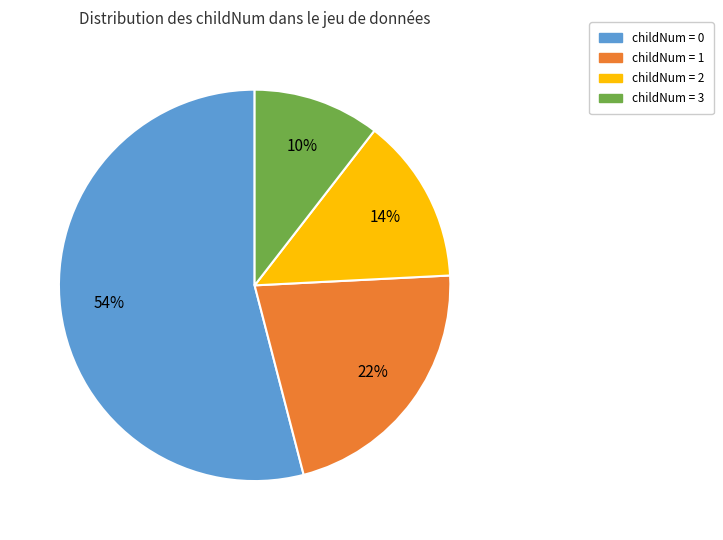

To the nearest percent, what is the average slice percentage?

25%